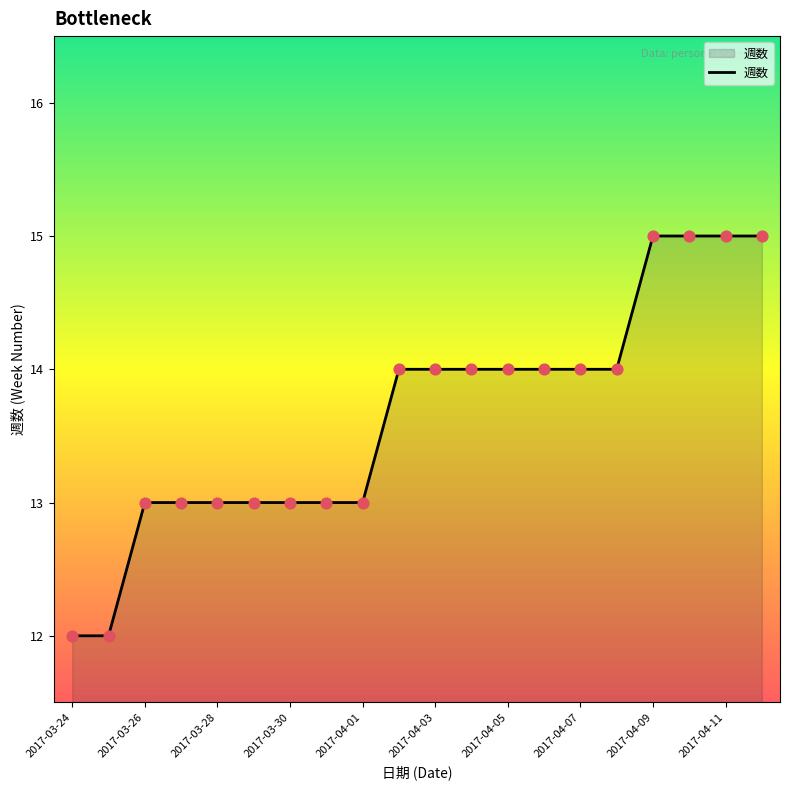

What is the difference between the maximum and minimum values?

3